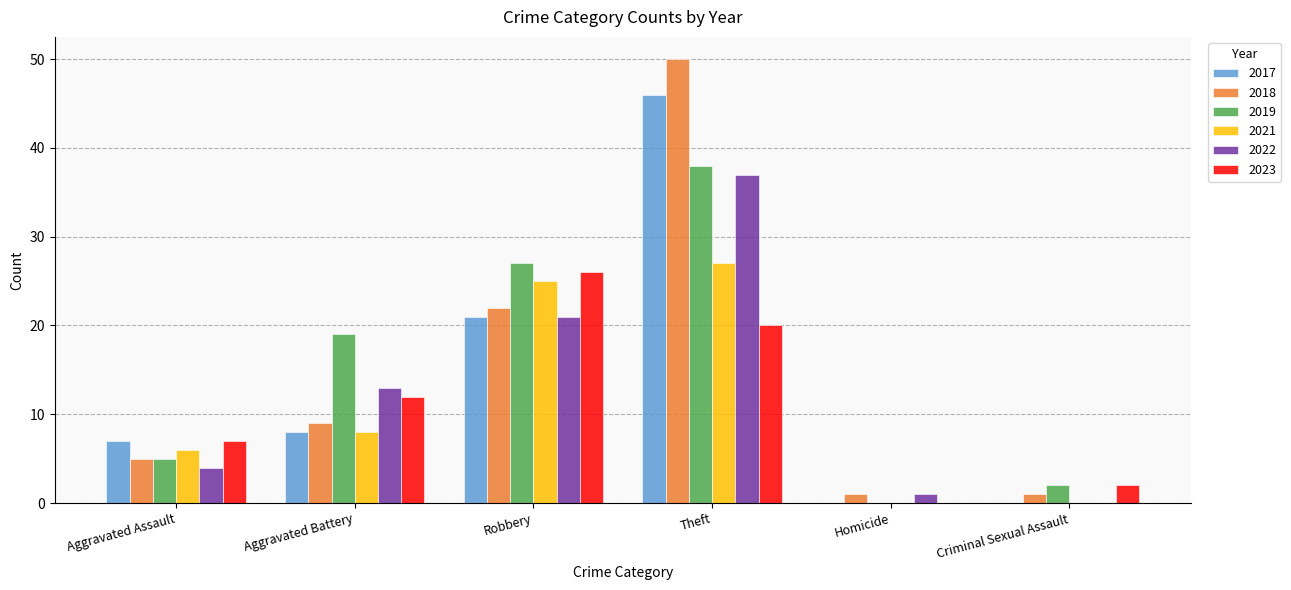

What is the sum of all 2023 values?

67